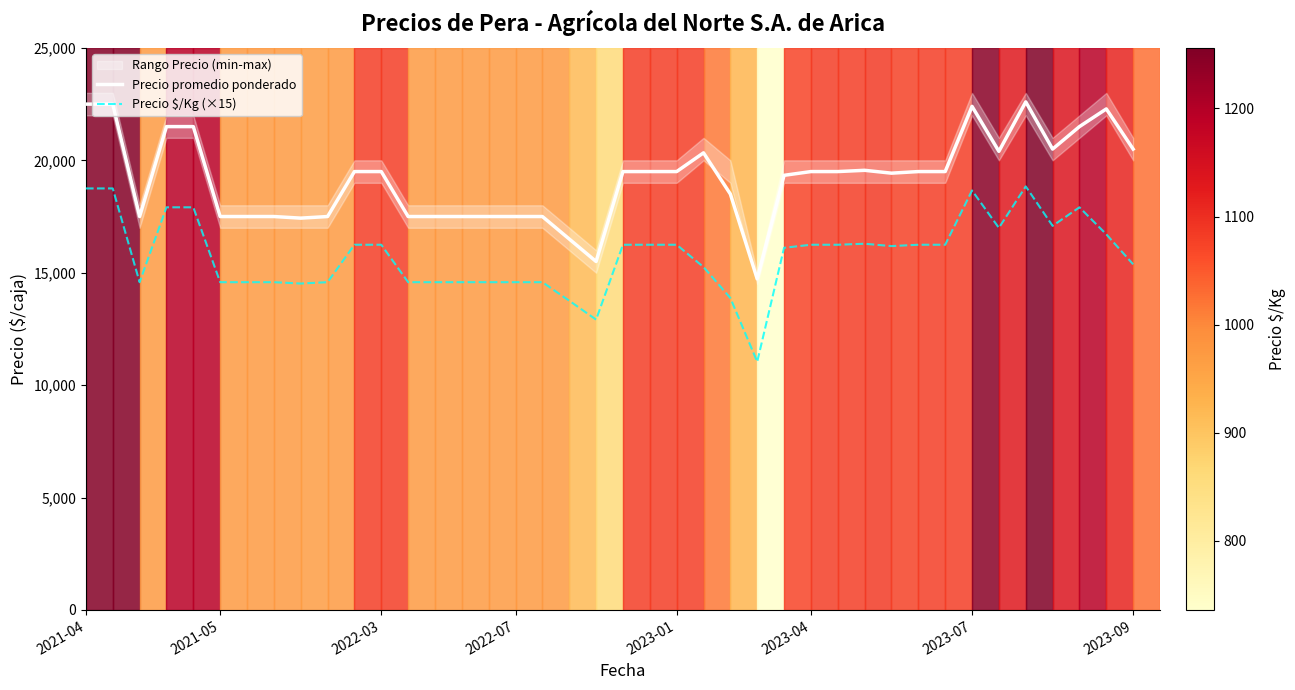

What value does the Precio promedio ponderado series have at 37?

21500